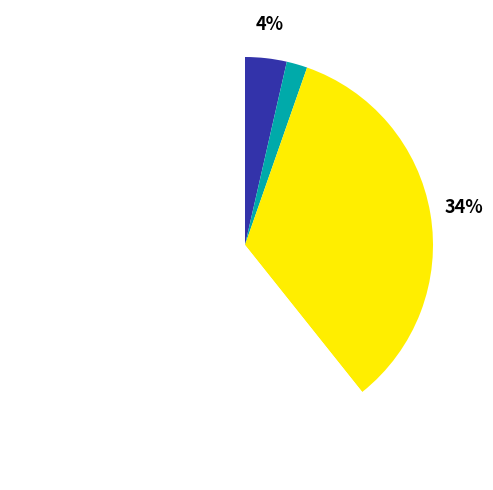

How many segments does this pie chart have?

4